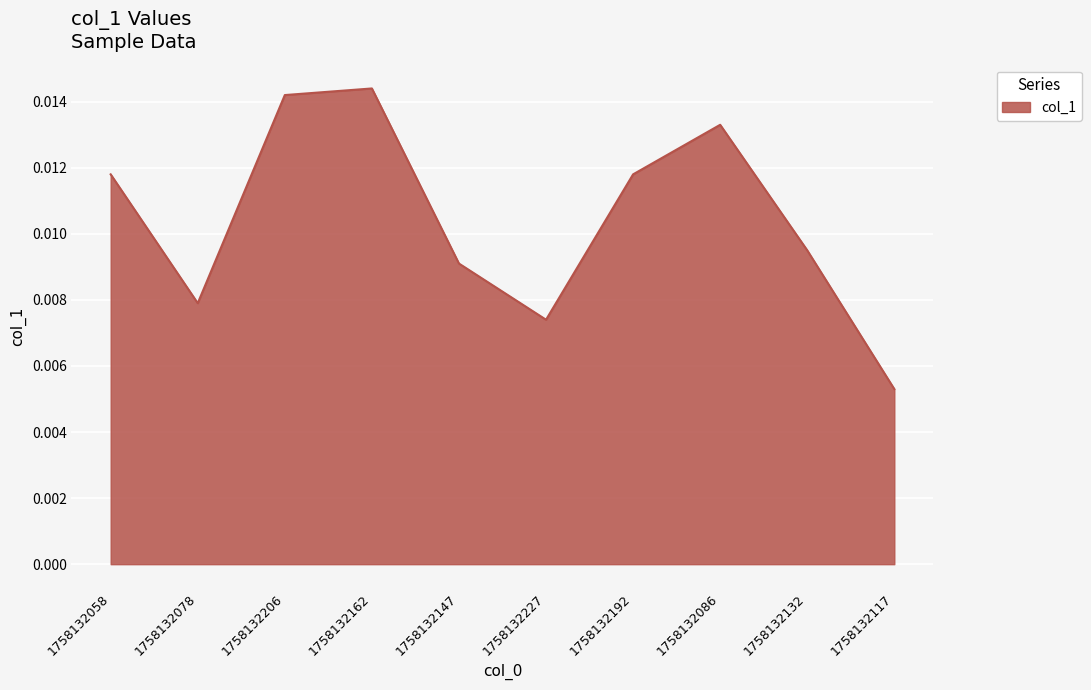

Where is the data nearest to the value 0?

1758132117